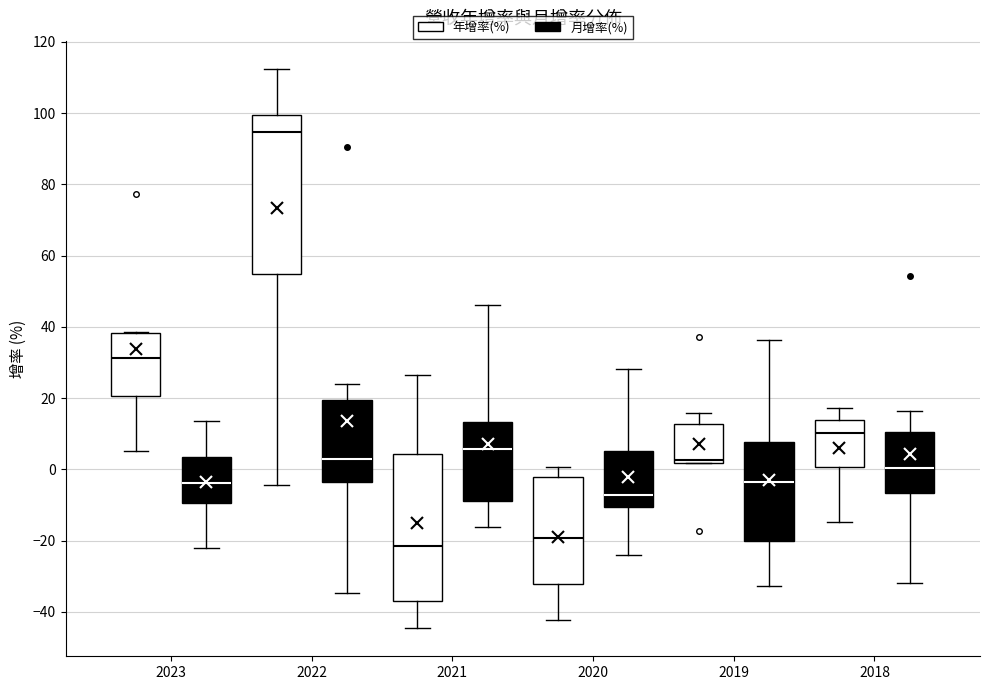

Reading left to right, read every box against the y-axis: the position of its median line, the range the box covers, and the ends of its whiskers. The values are not printed on the chart, so give them approximately, as read against the axis.

2023 (年增率(%)): median 32, box 20 to 38, whiskers 6 to 38
2023 (月增率(%)): median -4, box -10 to 4, whiskers -22 to 14
2022 (年增率(%)): median 94, box 54 to 100, whiskers -4 to 112
2022 (月增率(%)): median 2, box -4 to 20, whiskers -34 to 24
2021 (年增率(%)): median -22, box -38 to 4, whiskers -44 to 26
2021 (月增率(%)): median 6, box -8 to 14, whiskers -16 to 46
2020 (年增率(%)): median -20, box -32 to -2, whiskers -42 to 0
2020 (月增率(%)): median -8, box -10 to 6, whiskers -24 to 28
2019 (年增率(%)): median 2 (just above the box's lower edge), box 2 to 12, whiskers 2 to 16
2019 (月增率(%)): median -4, box -20 to 8, whiskers -32 to 36
2018 (年增率(%)): median 10, box 0 to 14, whiskers -14 to 18
2018 (月增率(%)): median 0, box -6 to 10, whiskers -32 to 16